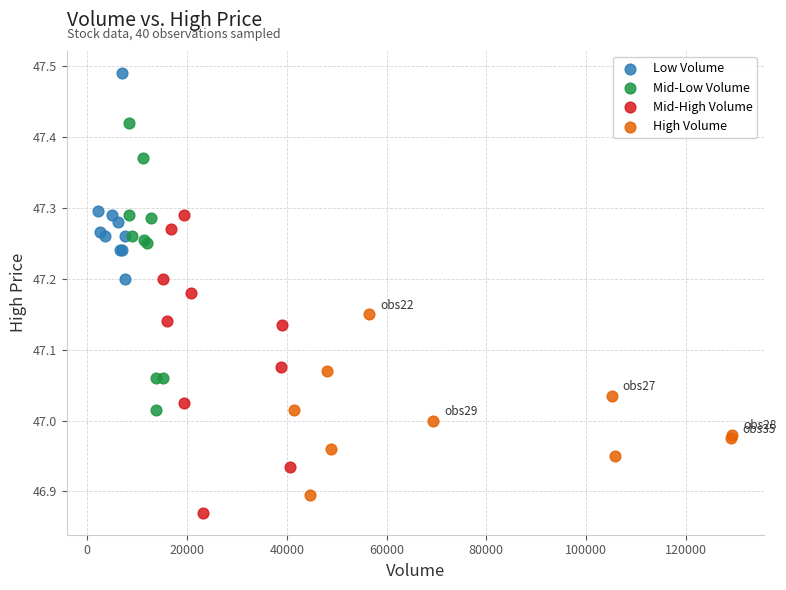

Which series contains the lowest Y value?

Mid-High Volume